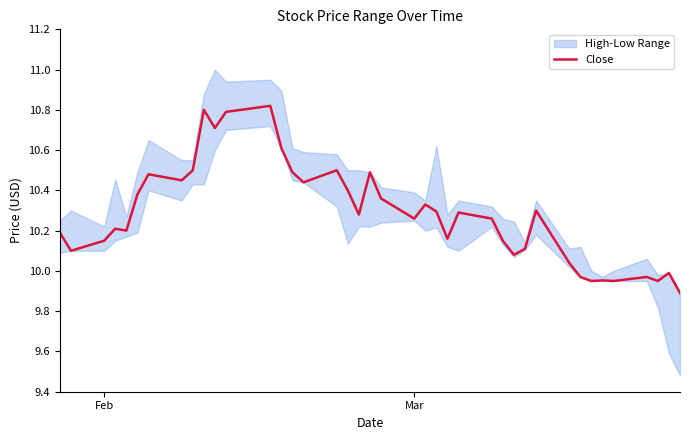

The Close series shows 4.5 at Mar. True or false?

False